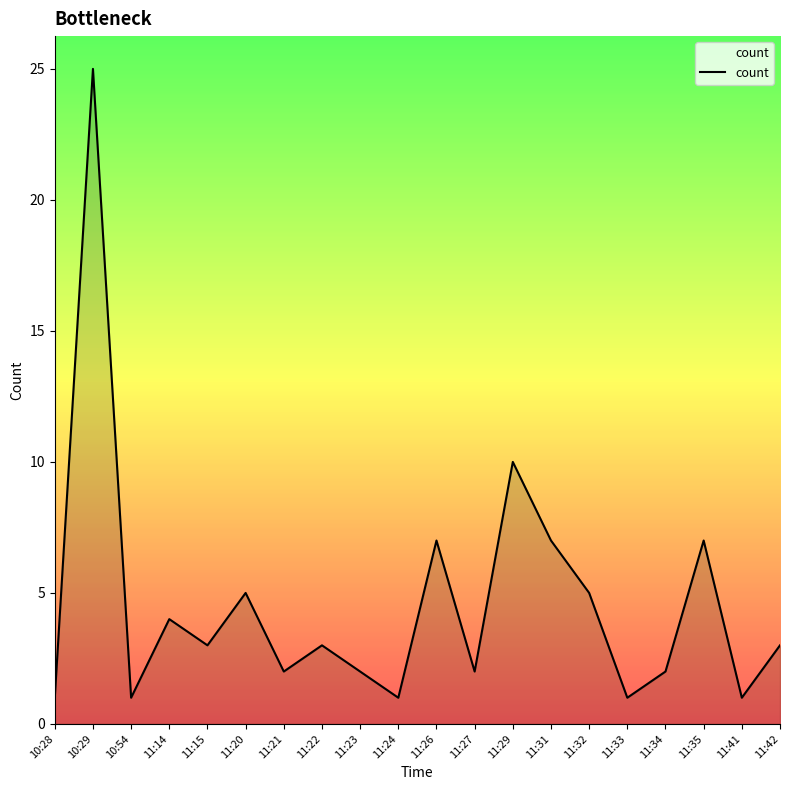

Which has a higher value, 11:33 or 11:22?

11:22